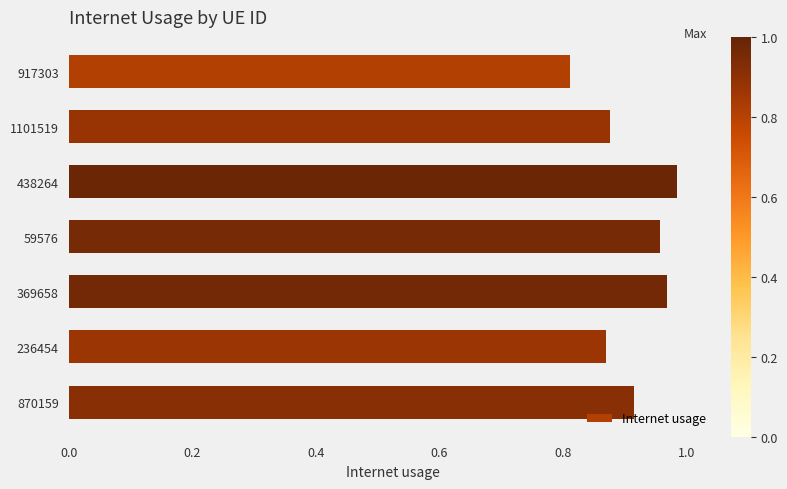

The value at 870159 is 1.3. True or false?

False